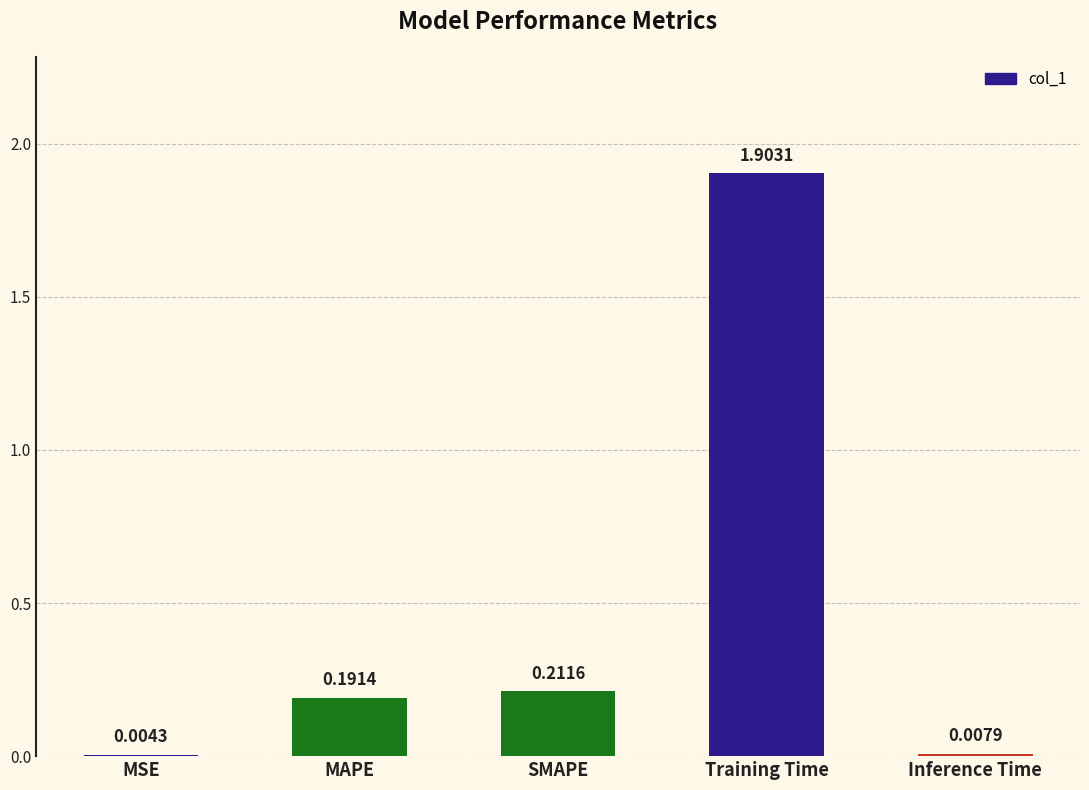

Which label corresponds to the largest value in the chart?

Training Time